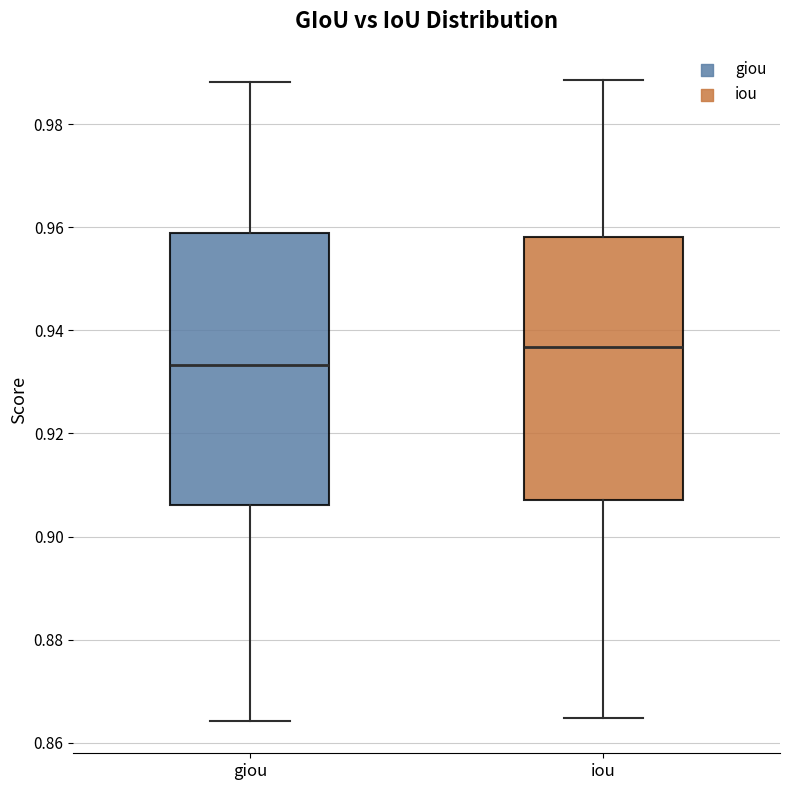

Where does the median line of the box for giou sit on the y-axis? The values are not printed on the chart, so give them approximately, as read against the axis.

0.934